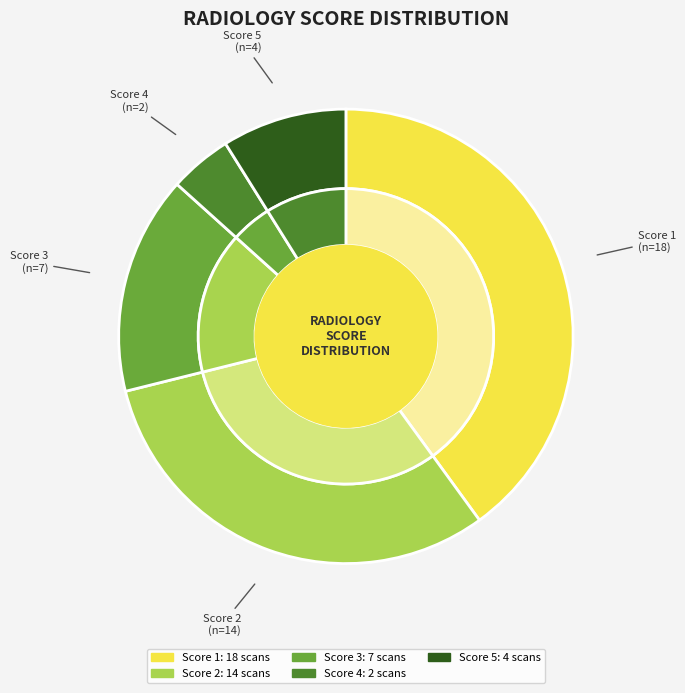

Combined, do radiology_score_5 and radiology_score_4 account for over 50%?

No